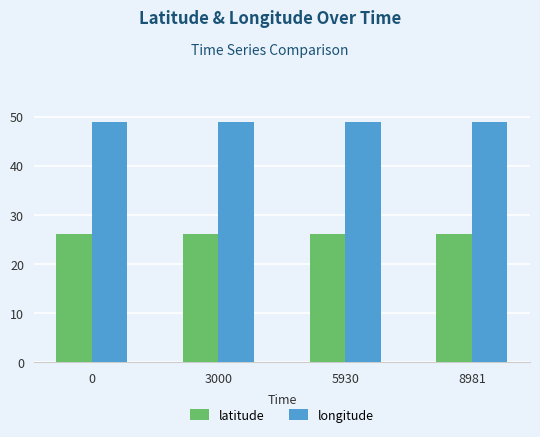

List the series in order of their overall mean, highest first.

longitude, latitude